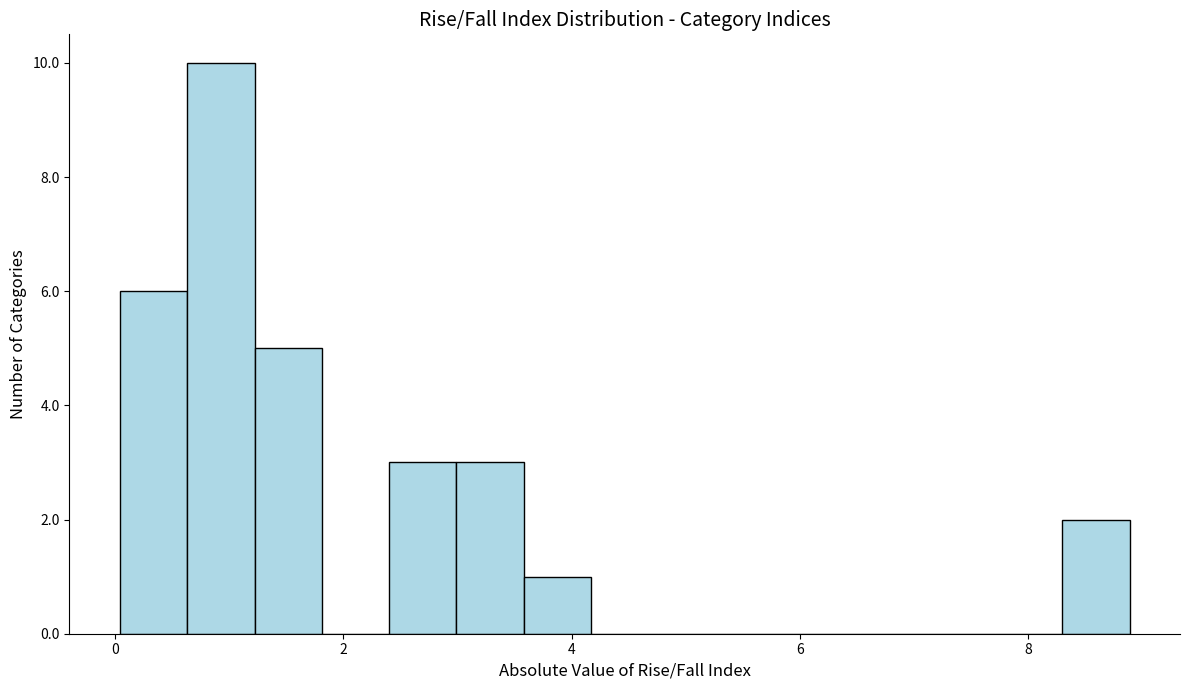

Around what value on the x-axis is the tallest bar? Give the approximate position of its centre, as read against the axis.

1.0